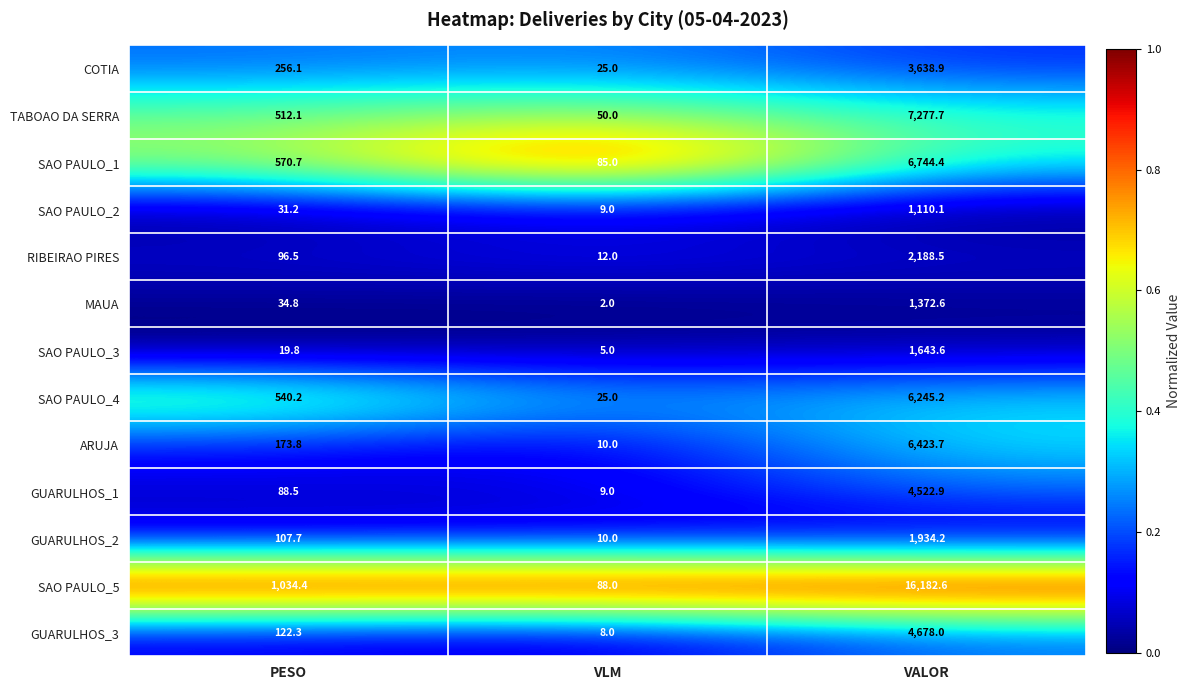

Which label corresponds to the largest value in the chart?

VALOR